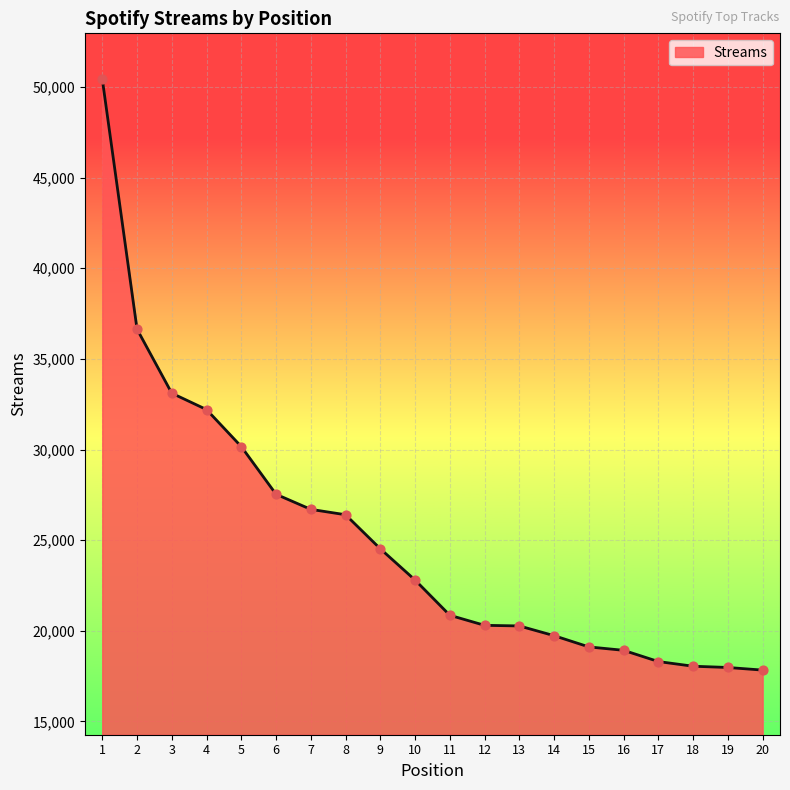

What is the change in value from 1 to 8?

-24042